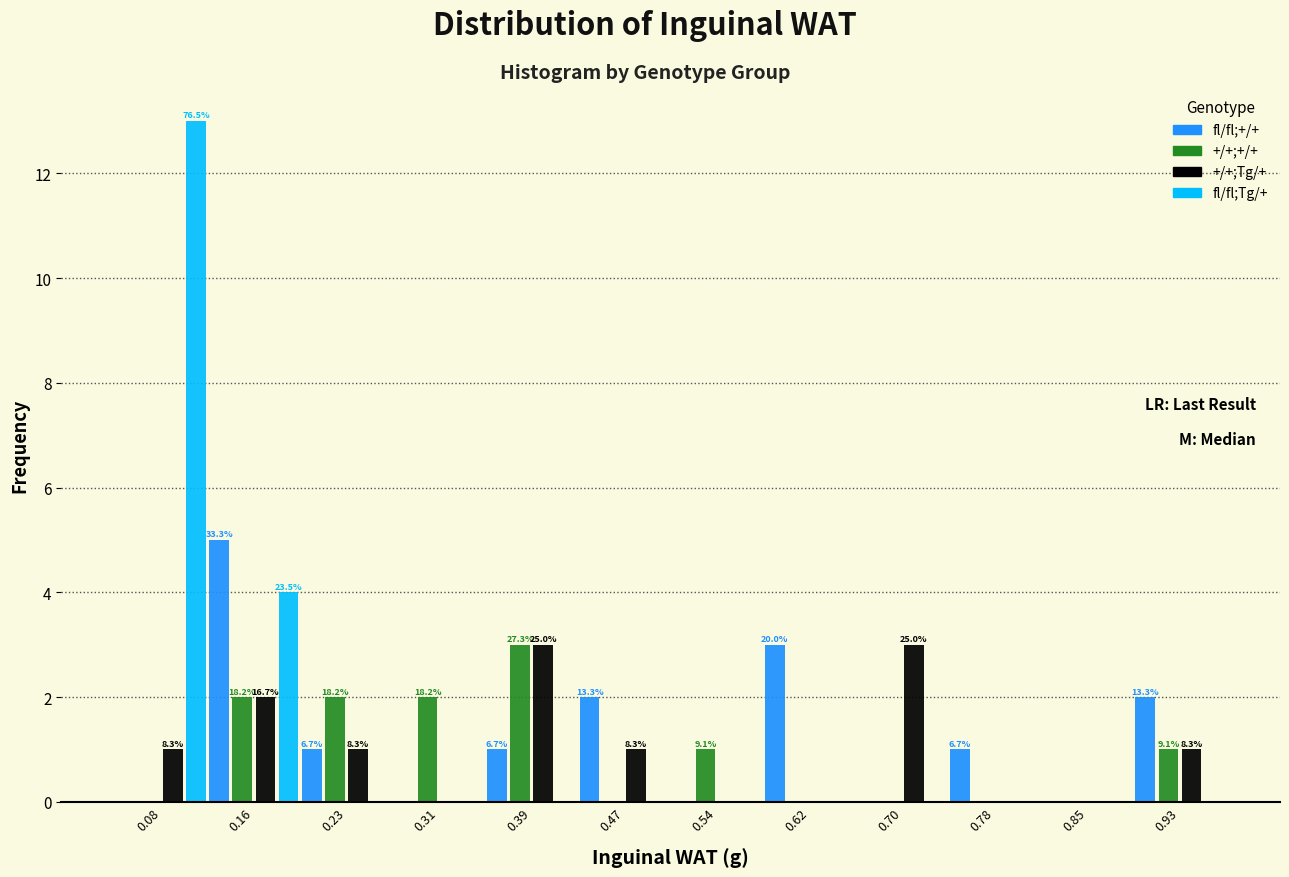

In the +/+;+/+ series, which range on the x-axis has the tallest bar?

0.35 to 0.43